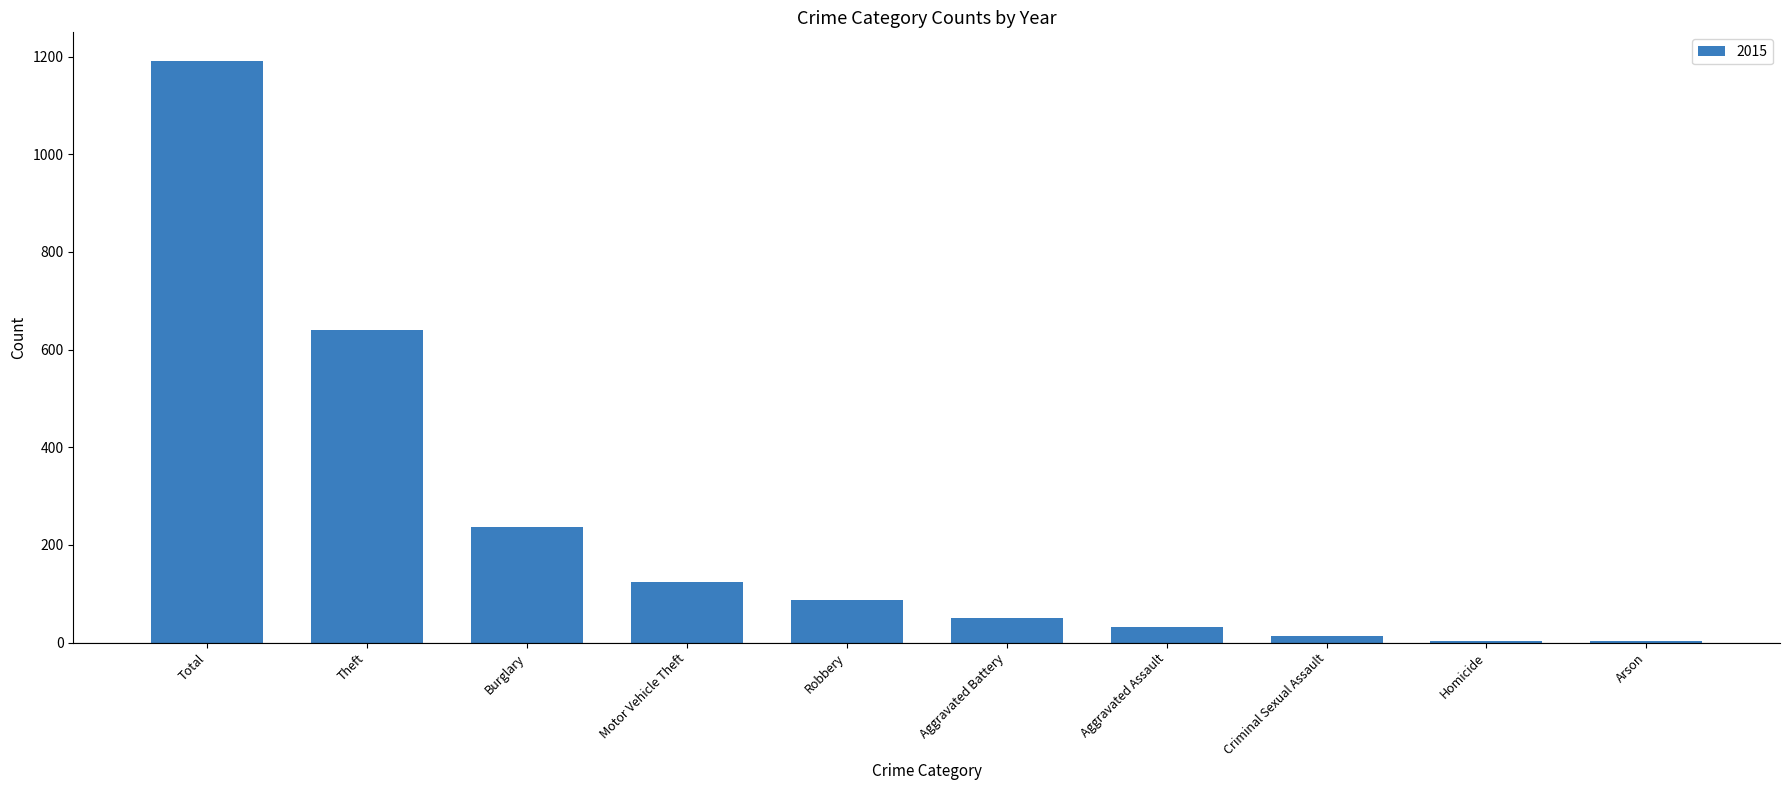

What is the sum of all values?

2380